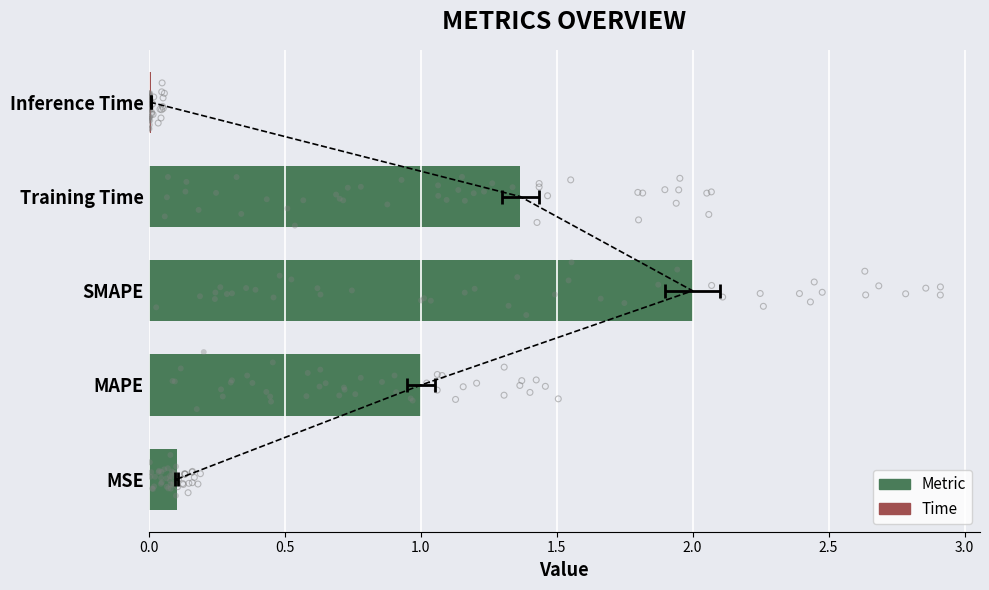

What is the ratio of the value at SMAPE to the value at MAPE?

2.0